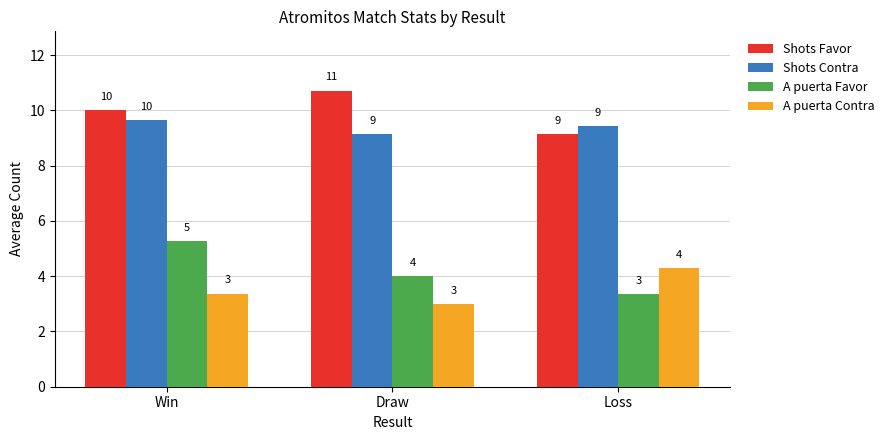

Rank the categories by Shots Favor value from lowest to highest.

Loss, Win, Draw